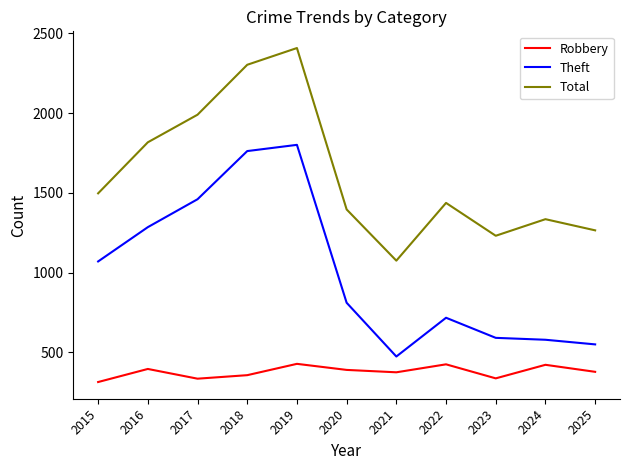

True or false: Robbery and Total intersect in this chart.

False